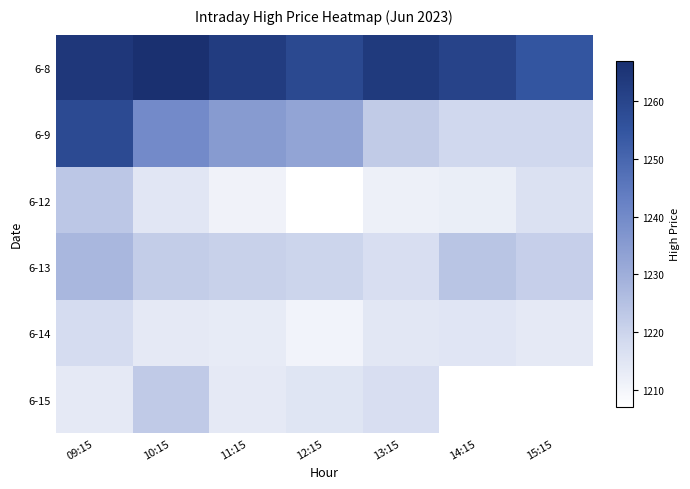

What is the difference between the highest and lowest values at 14:15?

1260.6